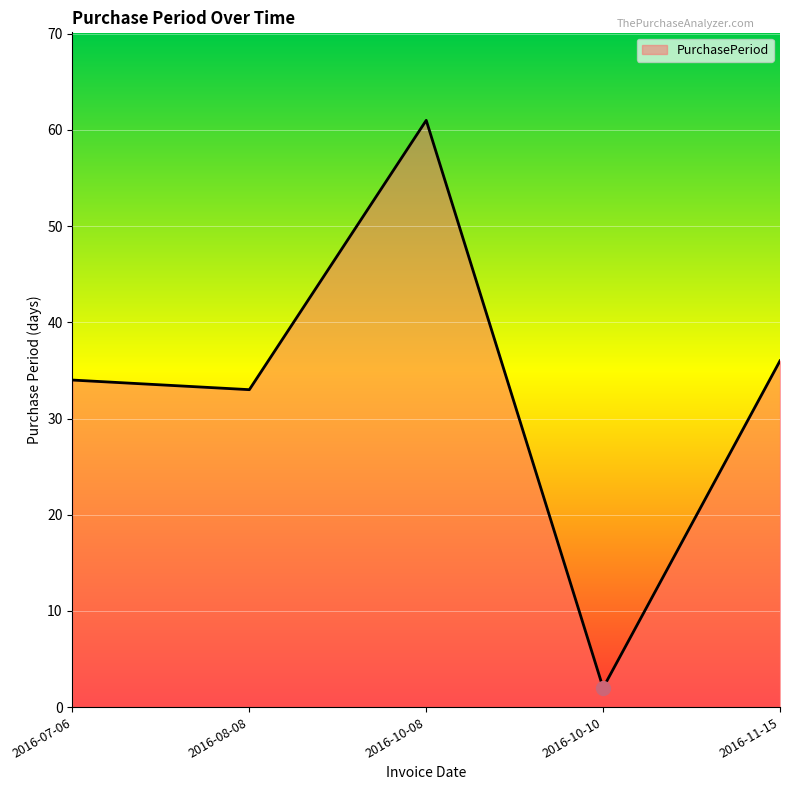

True or false: the data shows 34 at 2016-10-08.

False